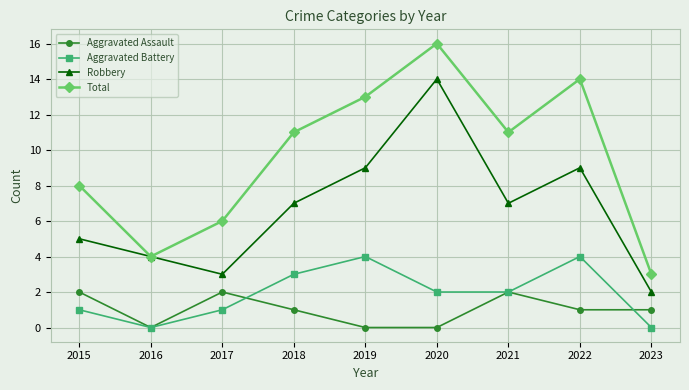

What is the sum of all Aggravated Battery values?

17